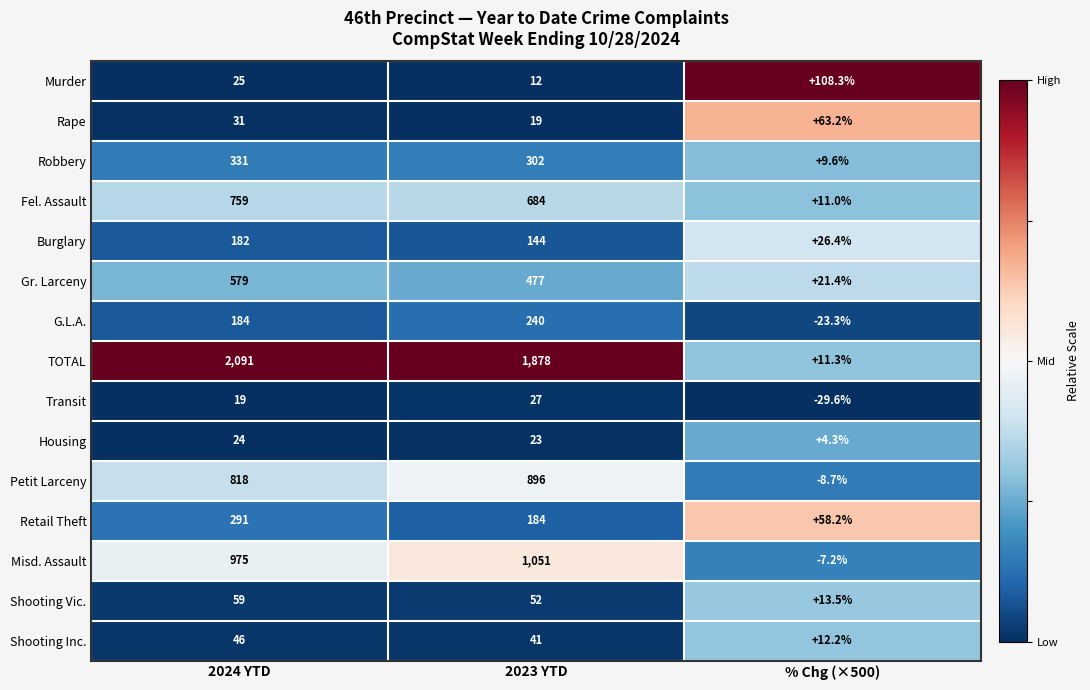

Read the Housing value at 2023 YTD.

23.0